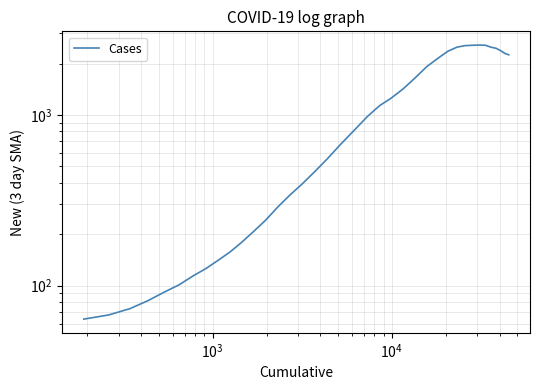

How many interior local peaks (higher than both neighbors) does the data have?

1